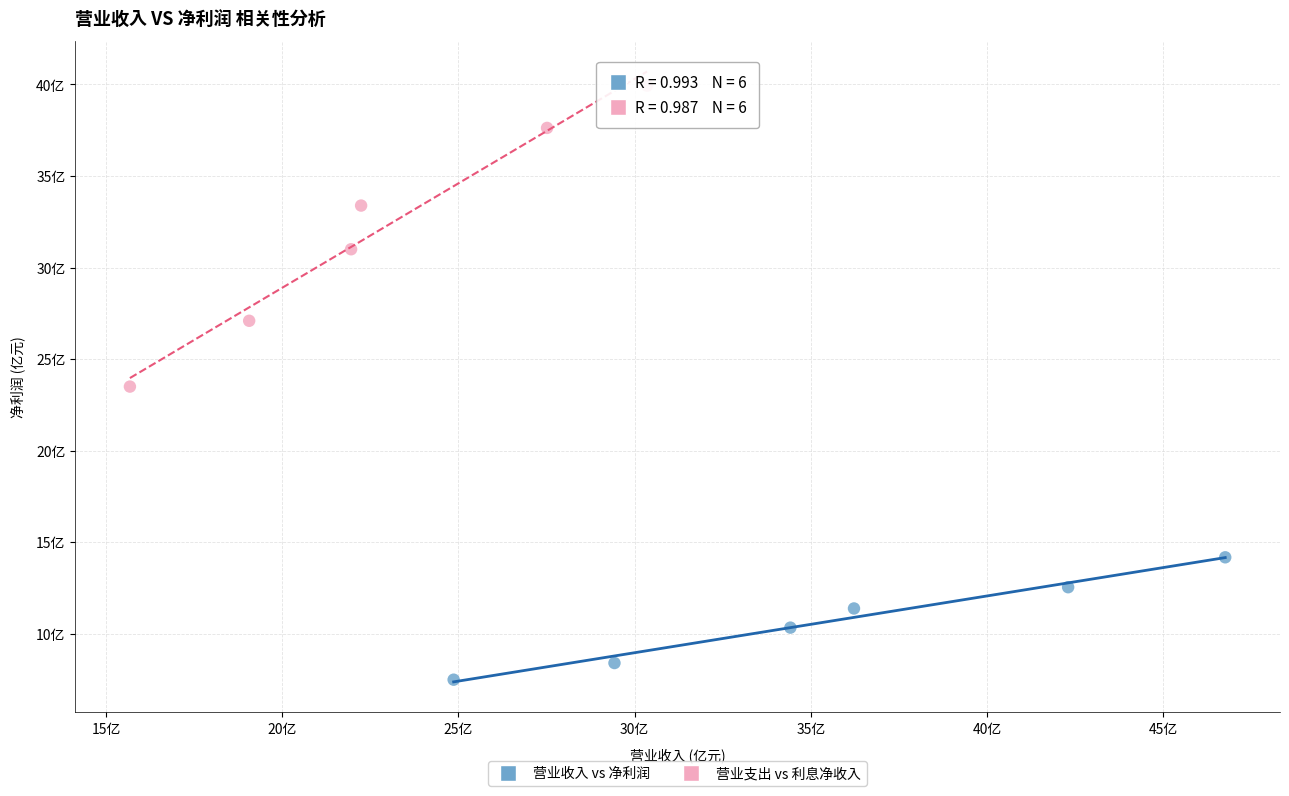

Which series has the largest Y range (max minus min)?

营业支出 vs 利息净收入